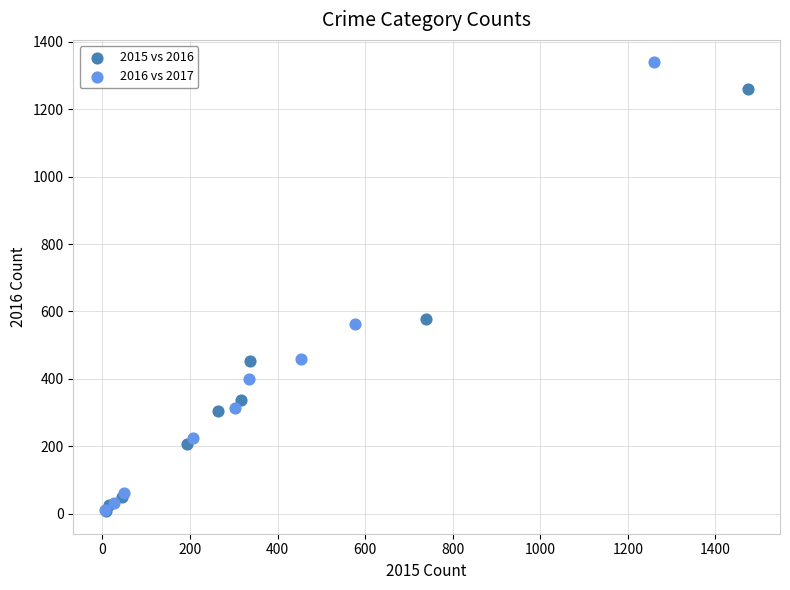

What are all the series names shown in the legend?

2015 vs 2016, 2016 vs 2017